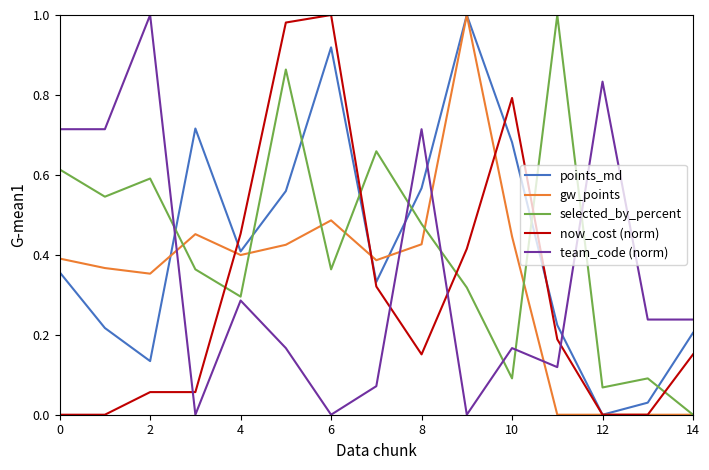

How many lines are shown in the chart?

5